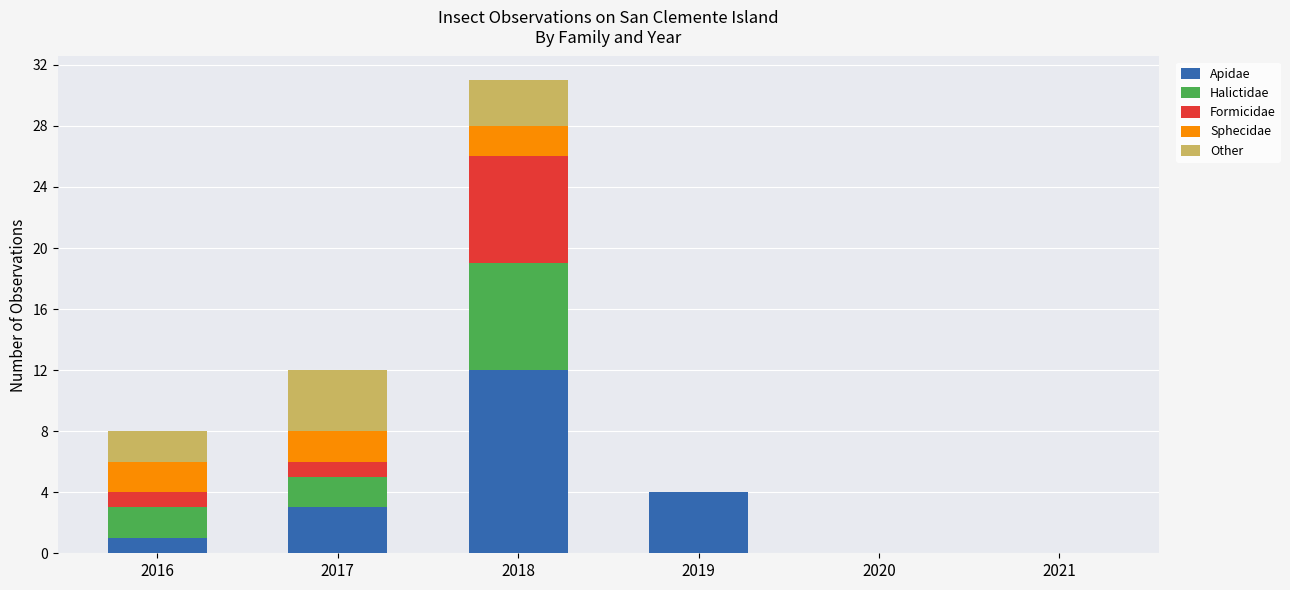

What is the total value across all series at 2016?

8